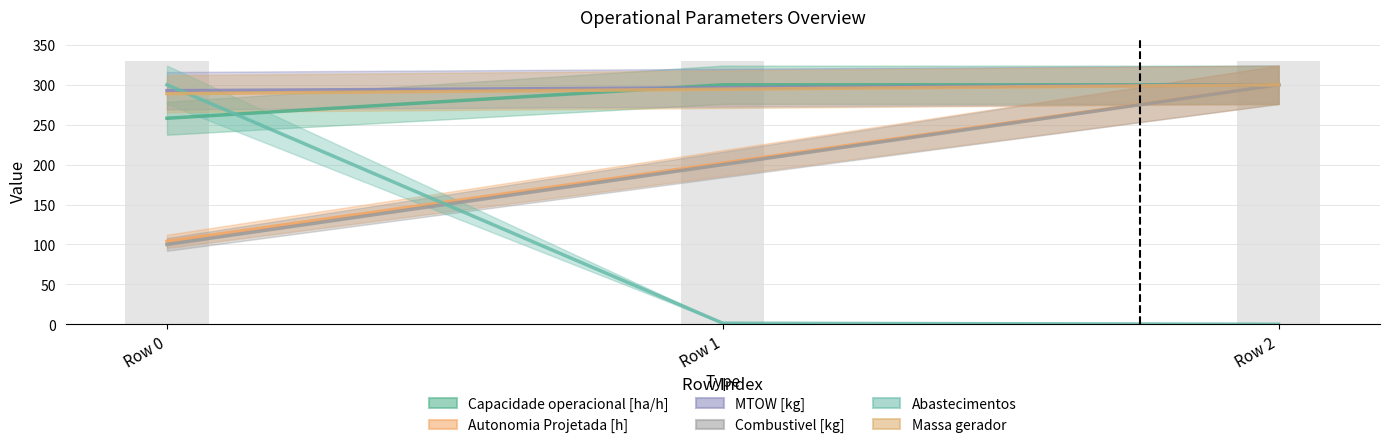

What are all the series names shown in the legend?

Capacidade operacional [ha/h], Autonomia Projetada [h], MTOW [kg], Combustivel [kg], Abastecimentos, Massa gerador